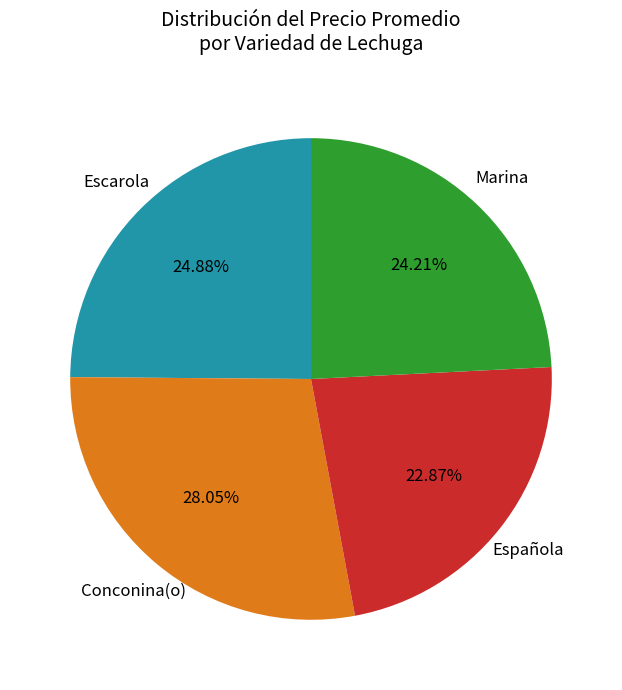

How many segments does this pie chart have?

4